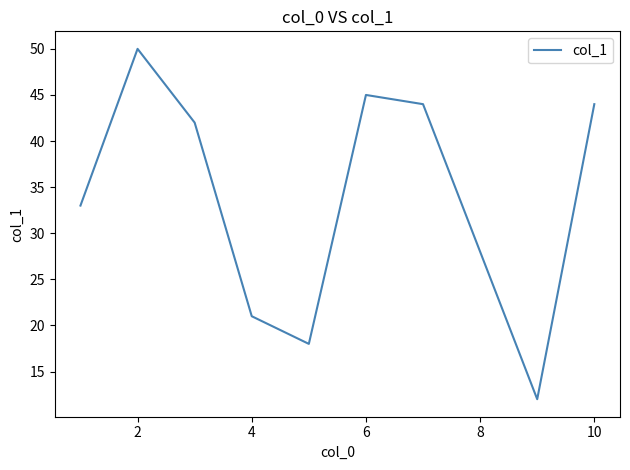

What is the minimum value shown in the chart?

12